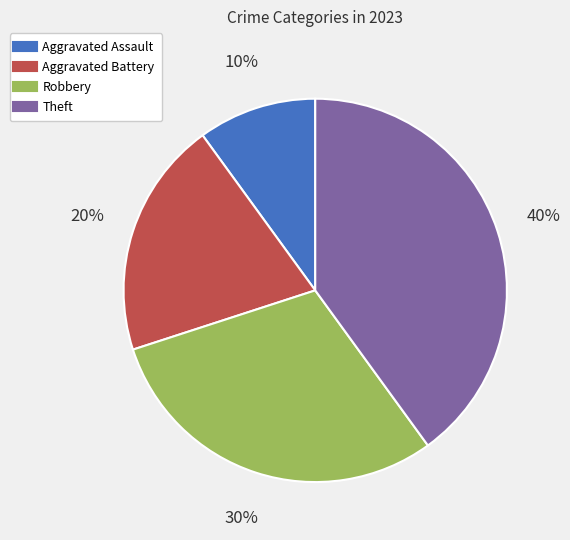

Is the sum of Robbery and Theft greater than half?

Yes